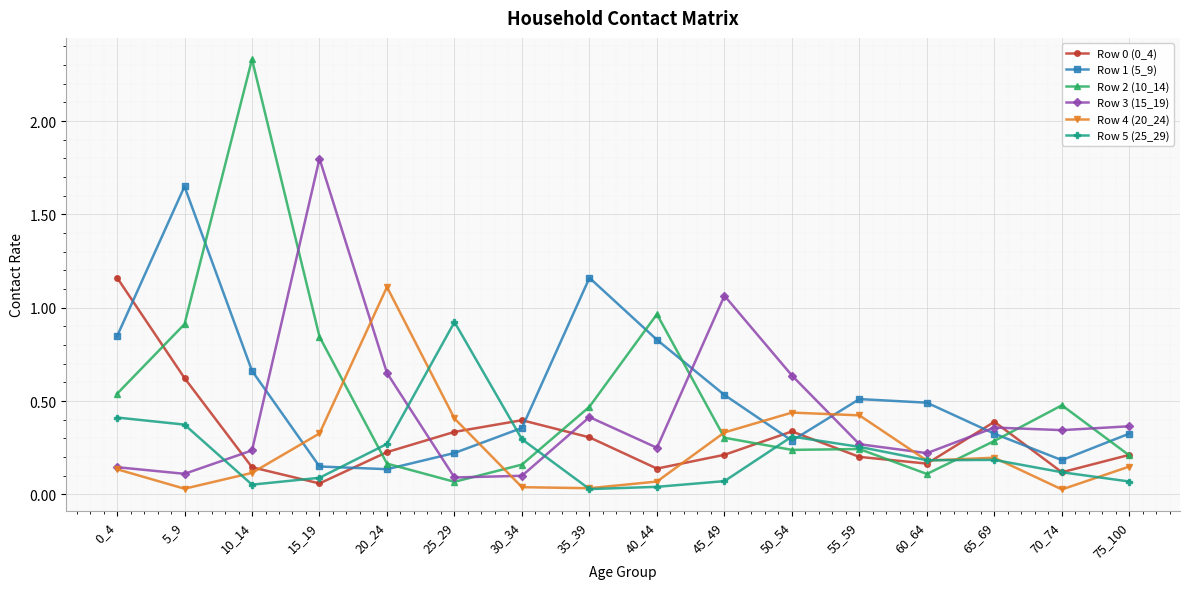

Is it true that Row 2 (10_14) equals 0.5 at 35_39?

True